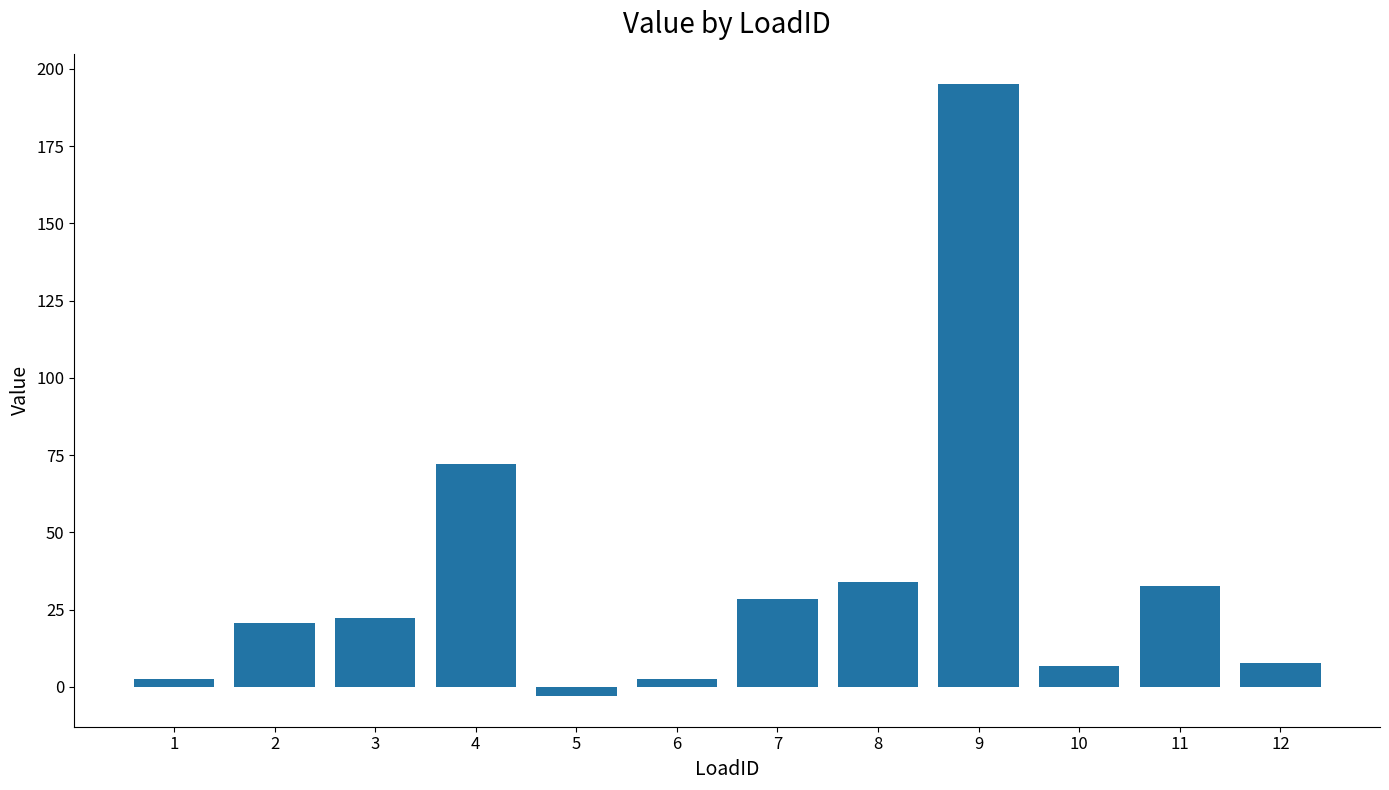

What is the difference between the maximum and minimum values?

198.0